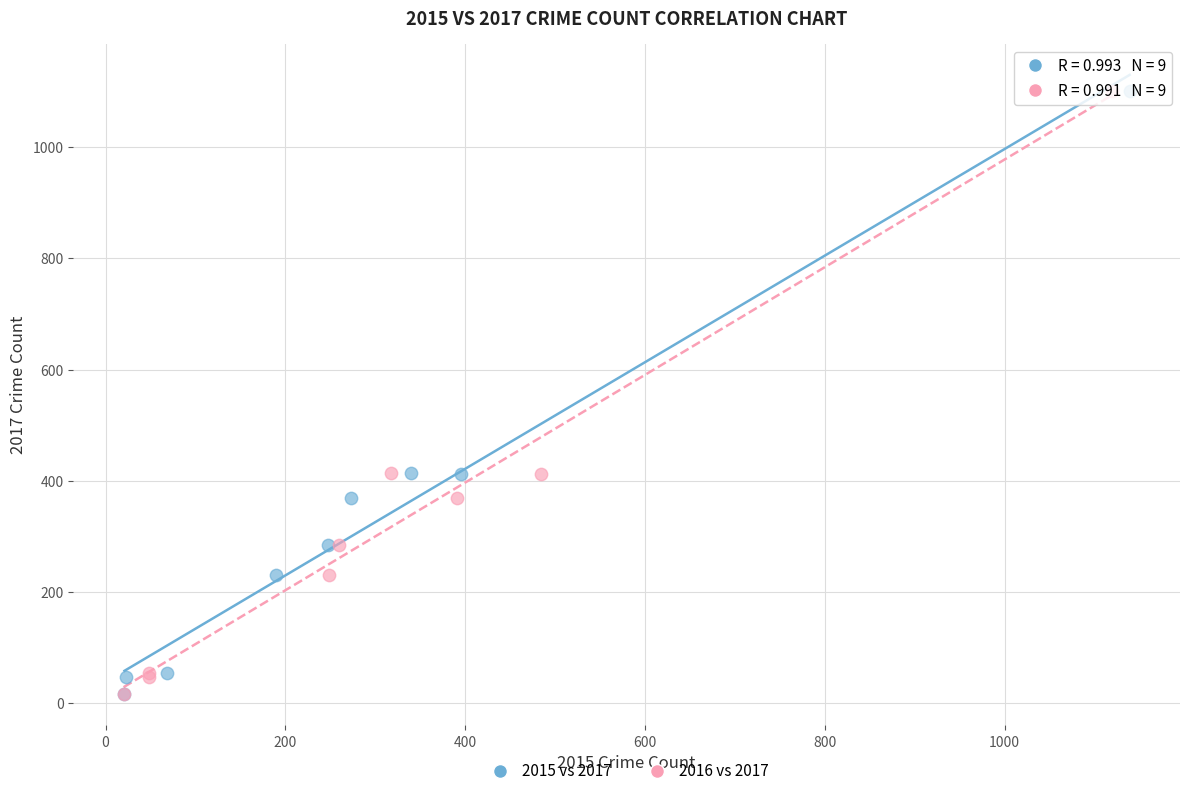

What are all the series names shown in the legend?

2015 vs 2017, 2016 vs 2017